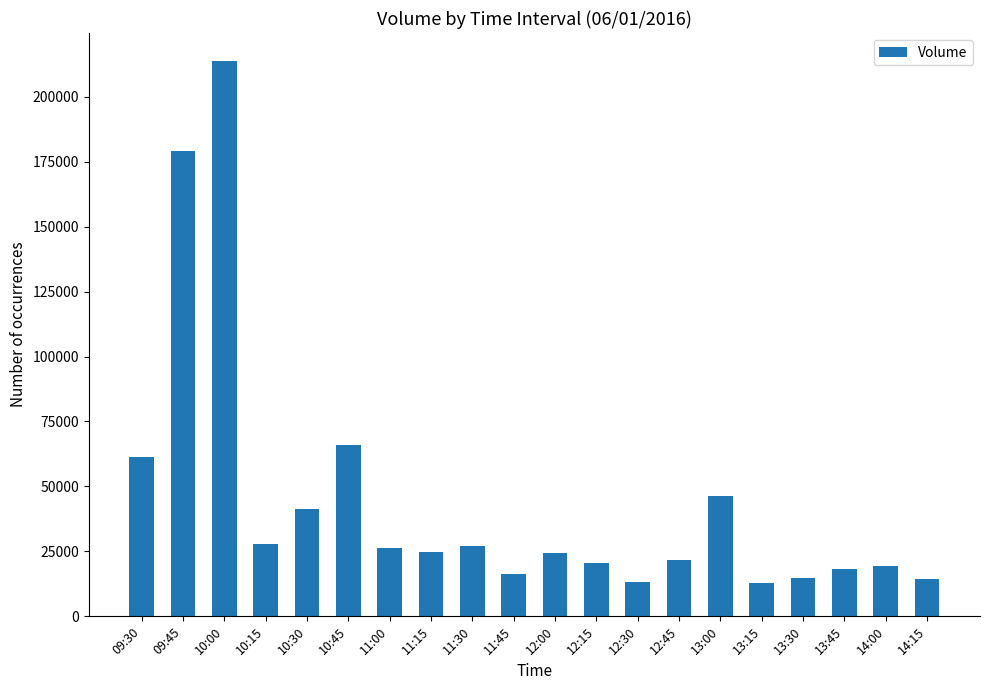

Is it true that the value at 11:00 is 26318?

True